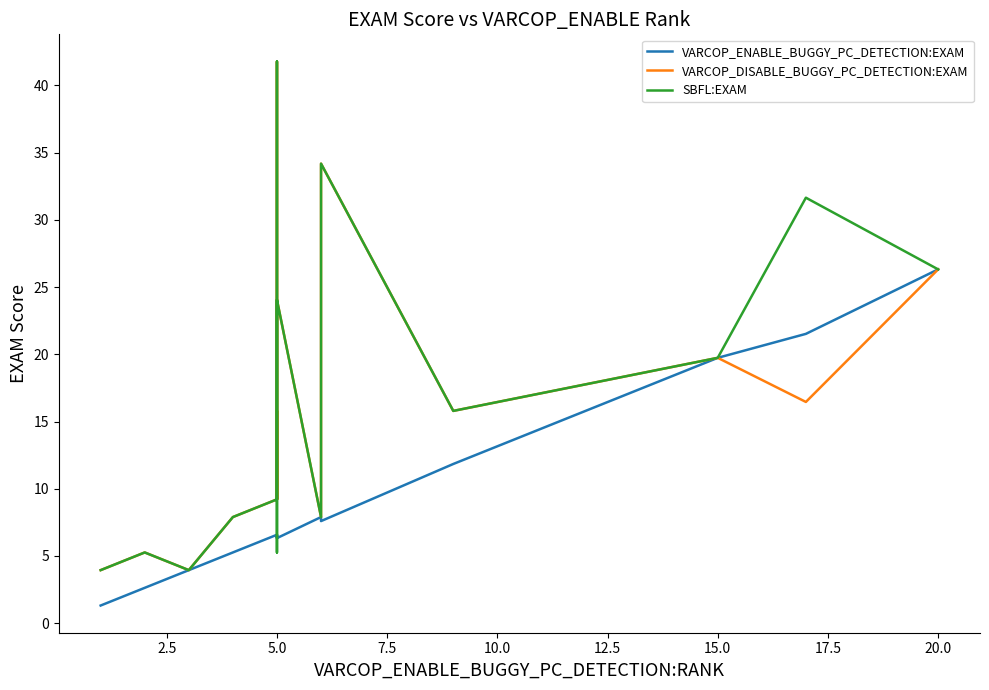

Rank the series by their maximum value, from lowest to highest.

VARCOP_ENABLE_BUGGY_PC_DETECTION:EXAM, VARCOP_DISABLE_BUGGY_PC_DETECTION:EXAM, SBFL:EXAM